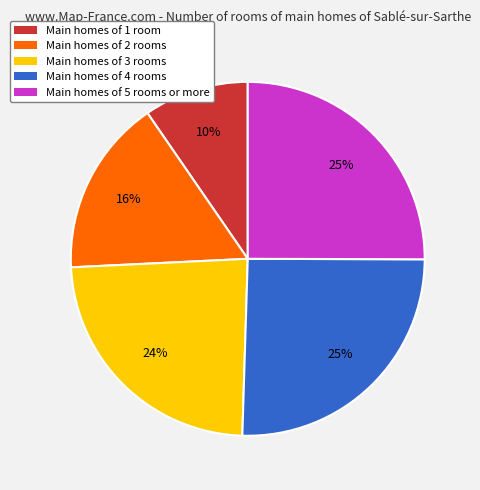

Which has a higher value, Main homes of 4 rooms or Main homes of 2 rooms?

Main homes of 4 rooms